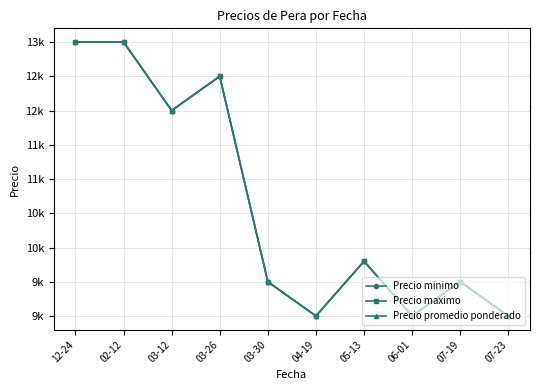

True or false: Precio minimo has a value of 21051 at 03-12.

False